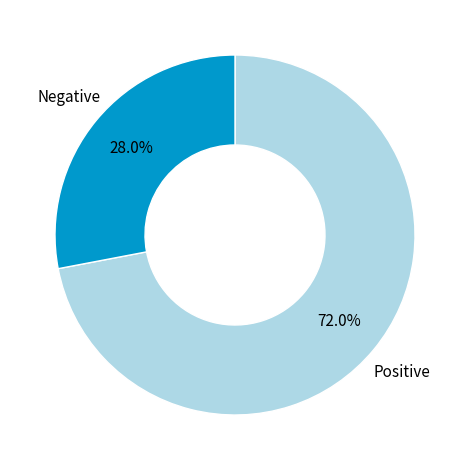

To the nearest percent, what is the difference between the largest and smallest slice percentages?

44%